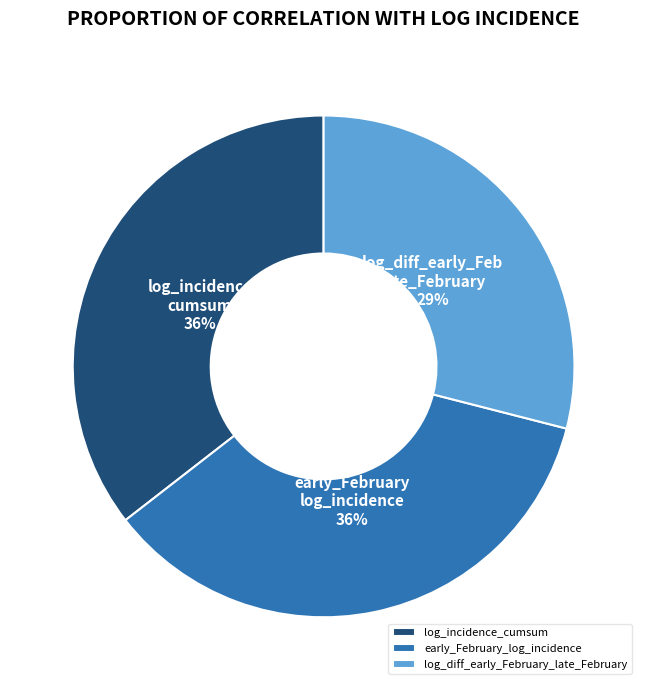

Which category has the smallest portion of the pie?

log_diff_early_February_late_February